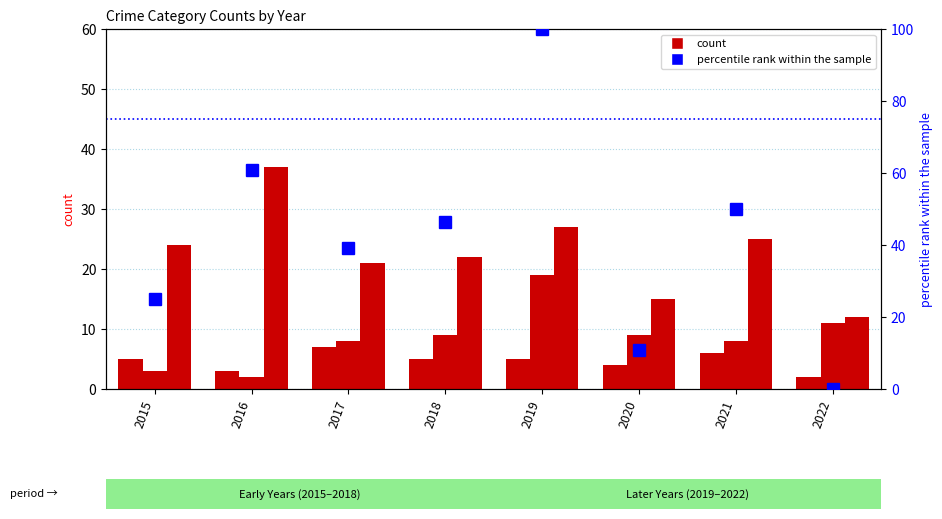

At which label does Robbery first exceed 24?

2016